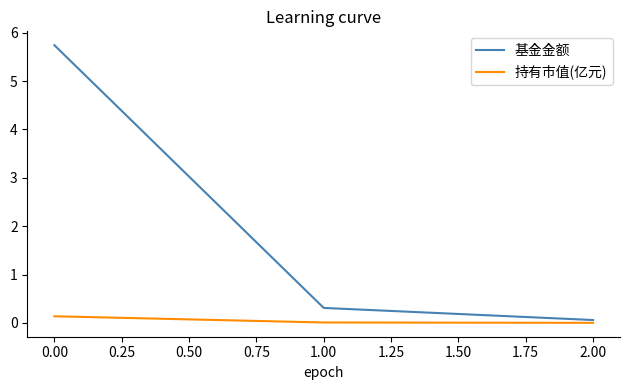

How many categories are shown in the chart?

3